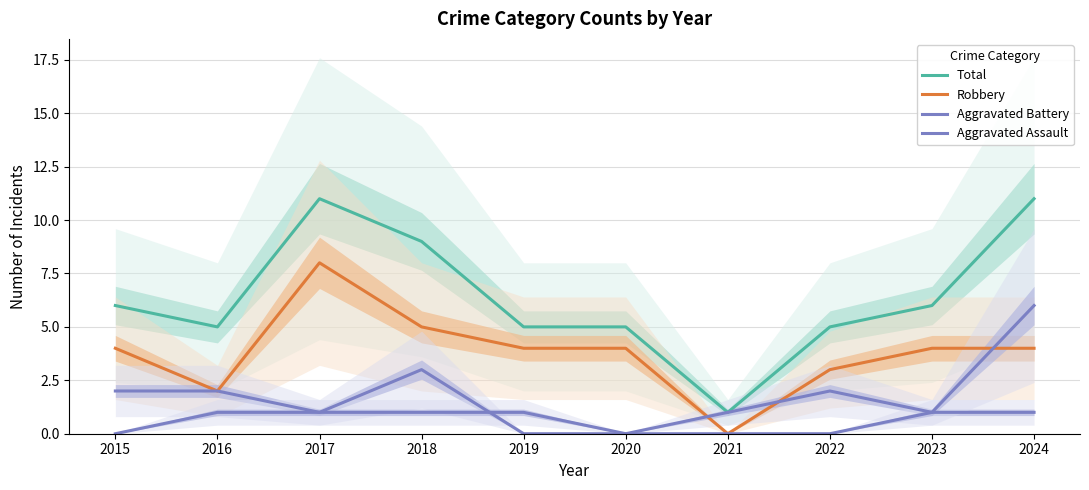

What are all the series names shown in the legend?

Total, Robbery, Aggravated Battery, Aggravated Assault